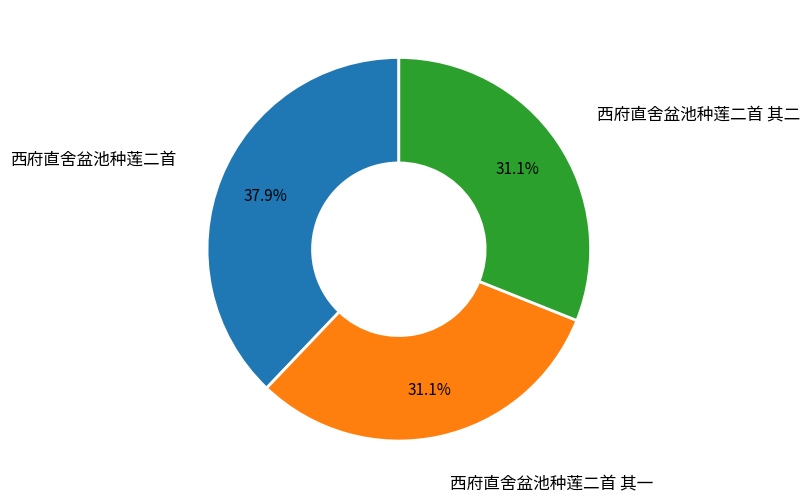

Is there a majority slice in this chart?

No